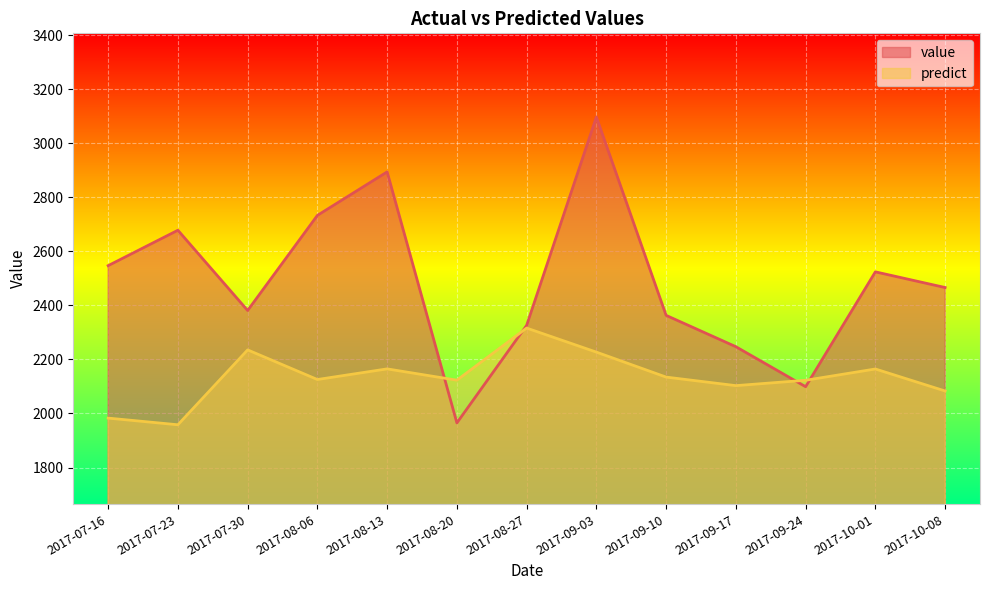

Rank the series at 2017-10-01 from lowest to highest value.

predict, value